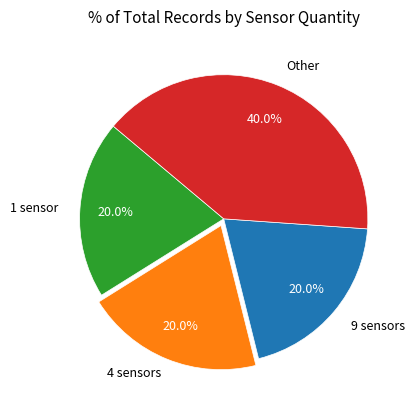

Is there a majority slice in this chart?

No